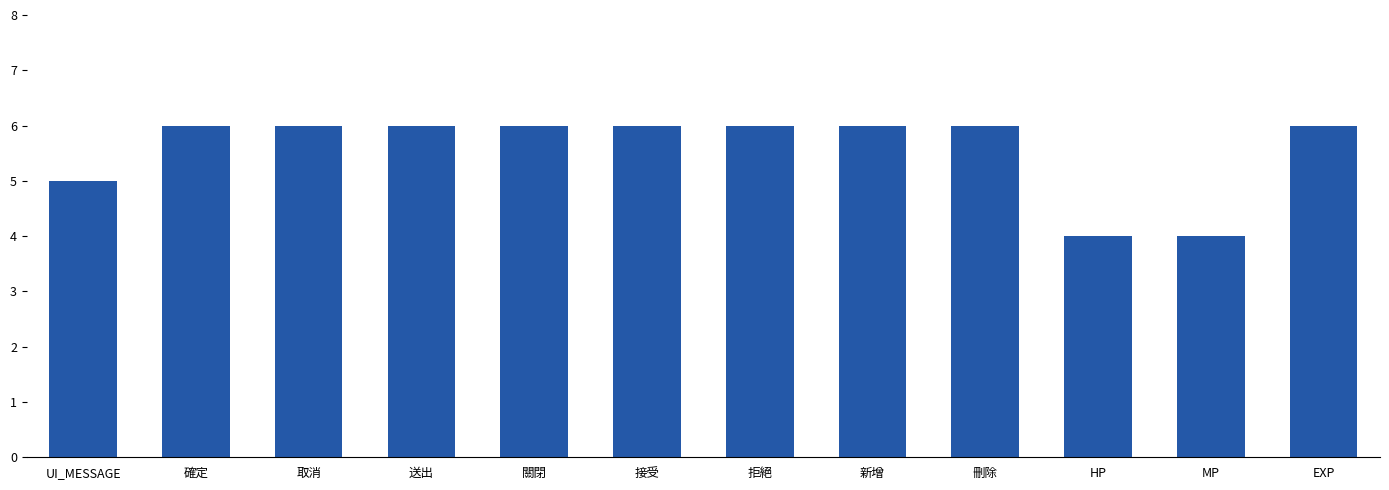

What is the difference between the maximum and minimum values?

2